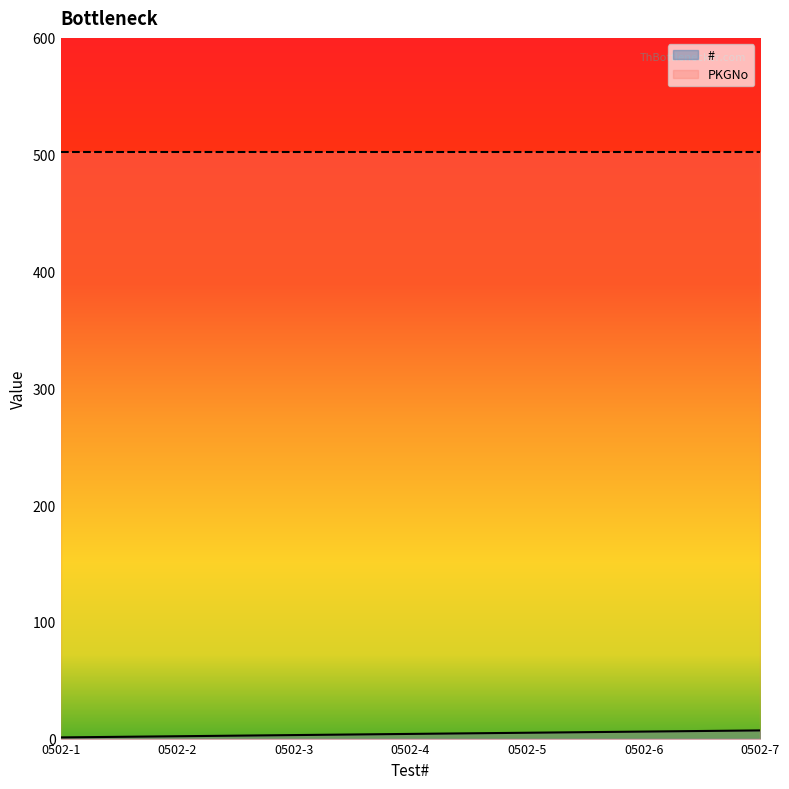

Reading left to right, transcribe all the data shown in this chart.

0502-1=1	0502-2=2	0502-3=3	0502-4=4	0502-5=5	0502-6=6	0502-7=7